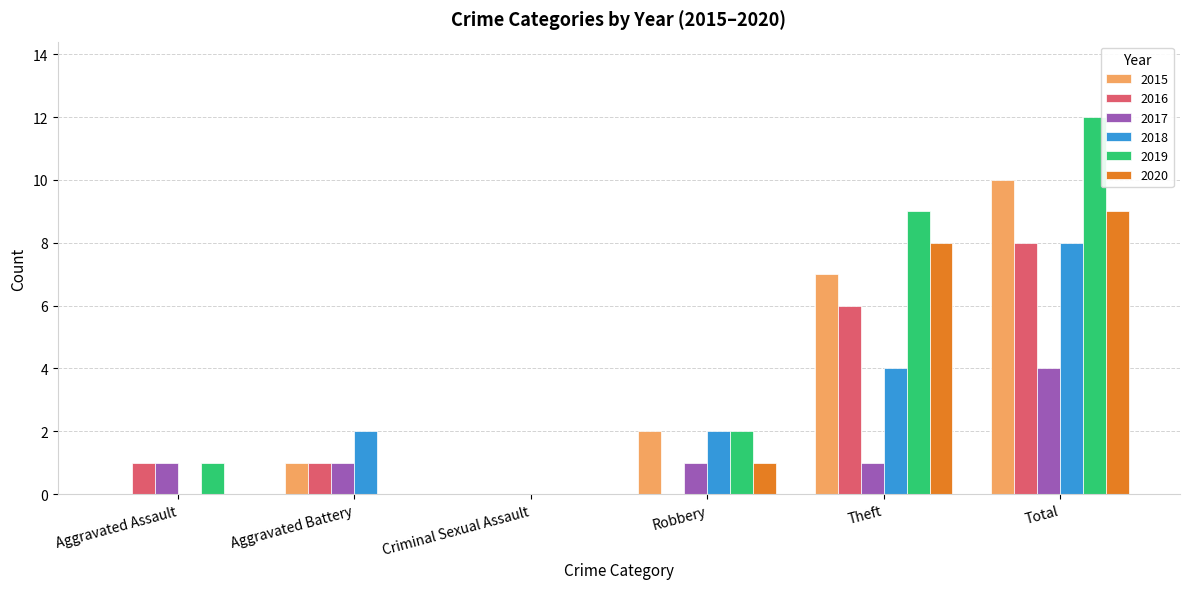

What is the greatest value displayed?

12